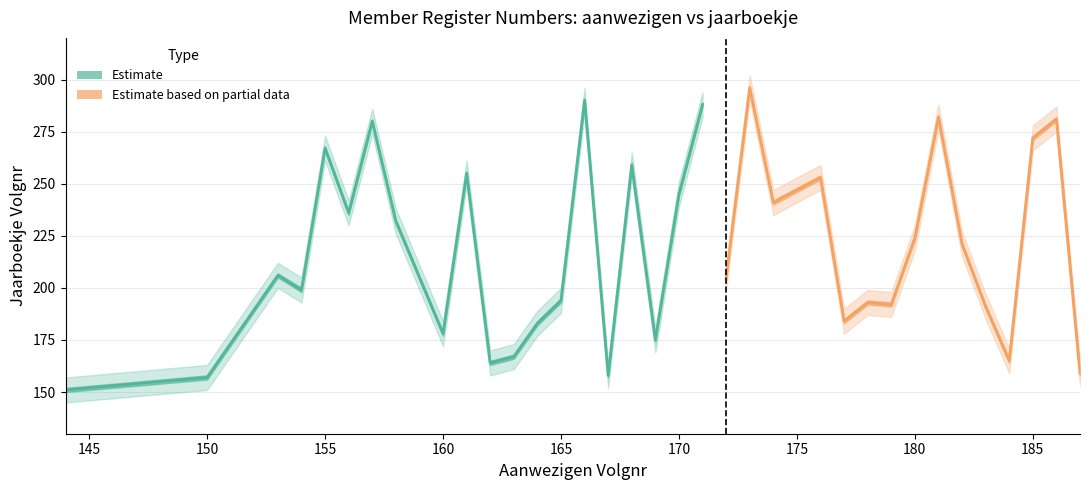

Which label corresponds to the largest value in the chart?

173